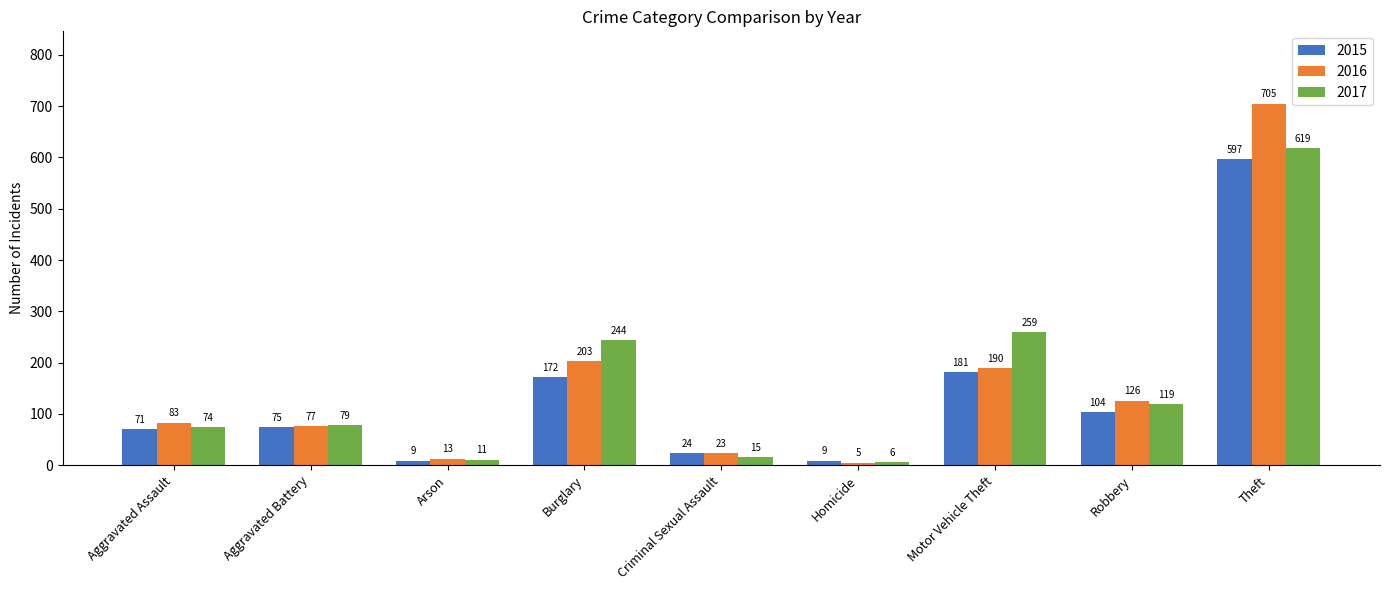

Reading left to right, what are all the values shown in this chart?

2015: 71	75	9	172	24	9	181	104	597
2016: 83	77	13	203	23	5	190	126	705
2017: 74	79	11	244	15	6	259	119	619